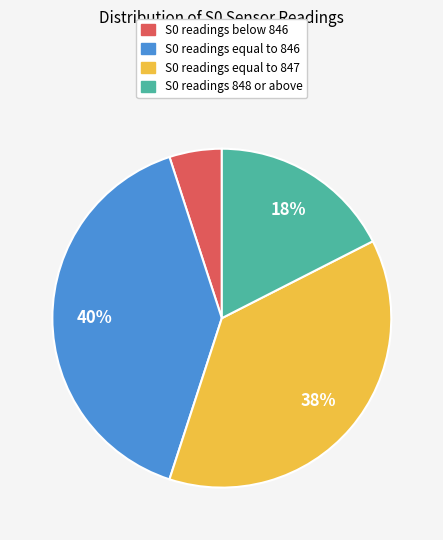

Is there a majority slice in this chart?

No